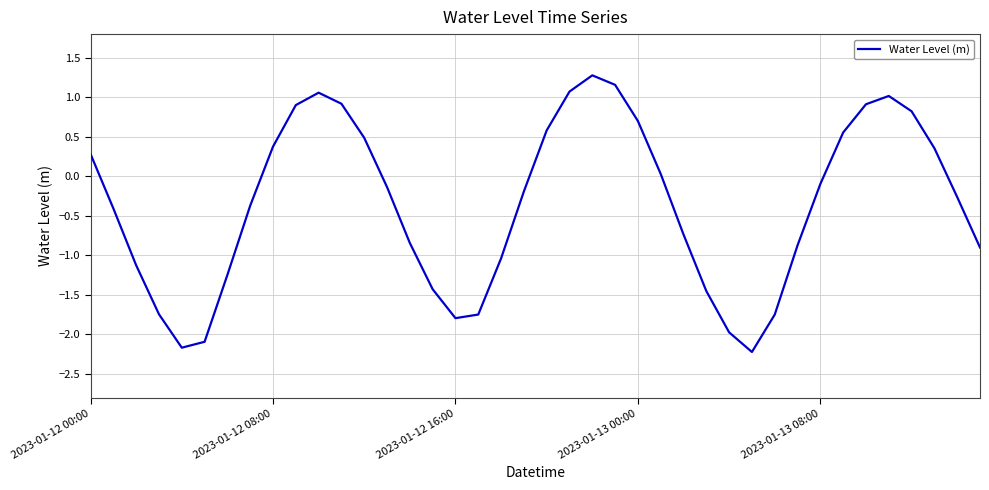

What is the smallest value displayed?

-2.2